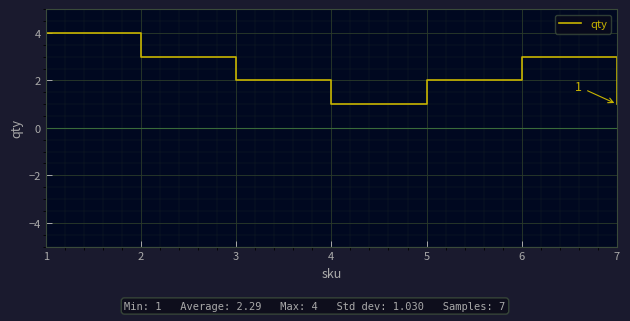

What is the difference between the maximum and minimum values?

3